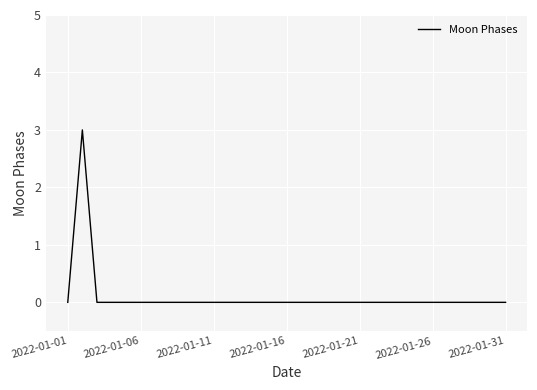

What is the maximum value shown in the chart?

3